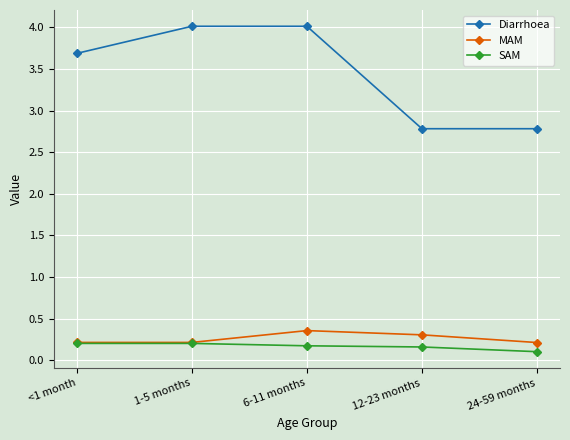

Count the number of data series in this chart.

3